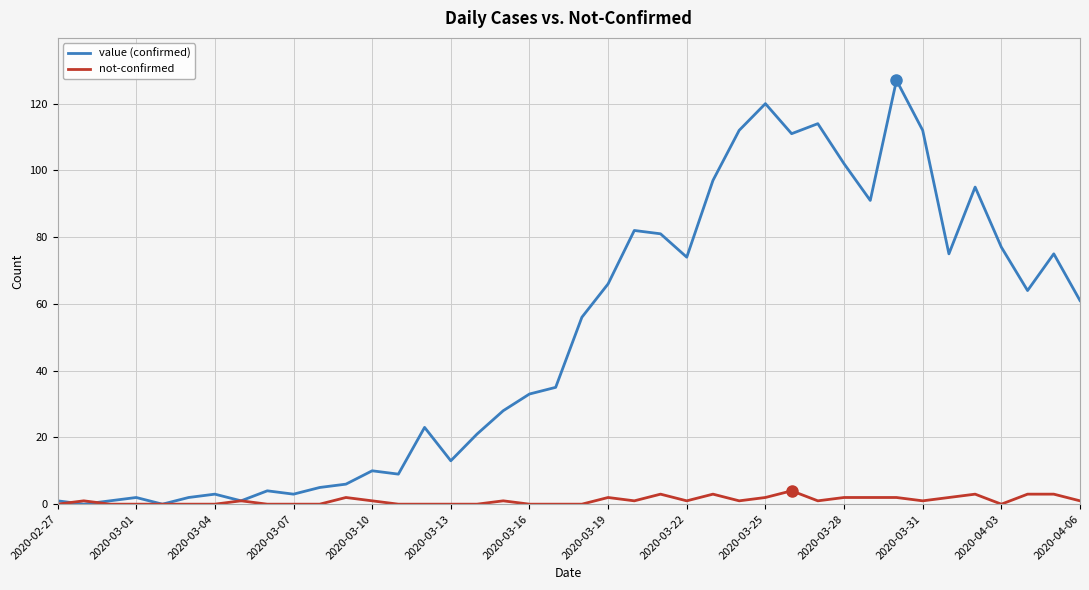

Which series has the widest spread of values?

value (confirmed)